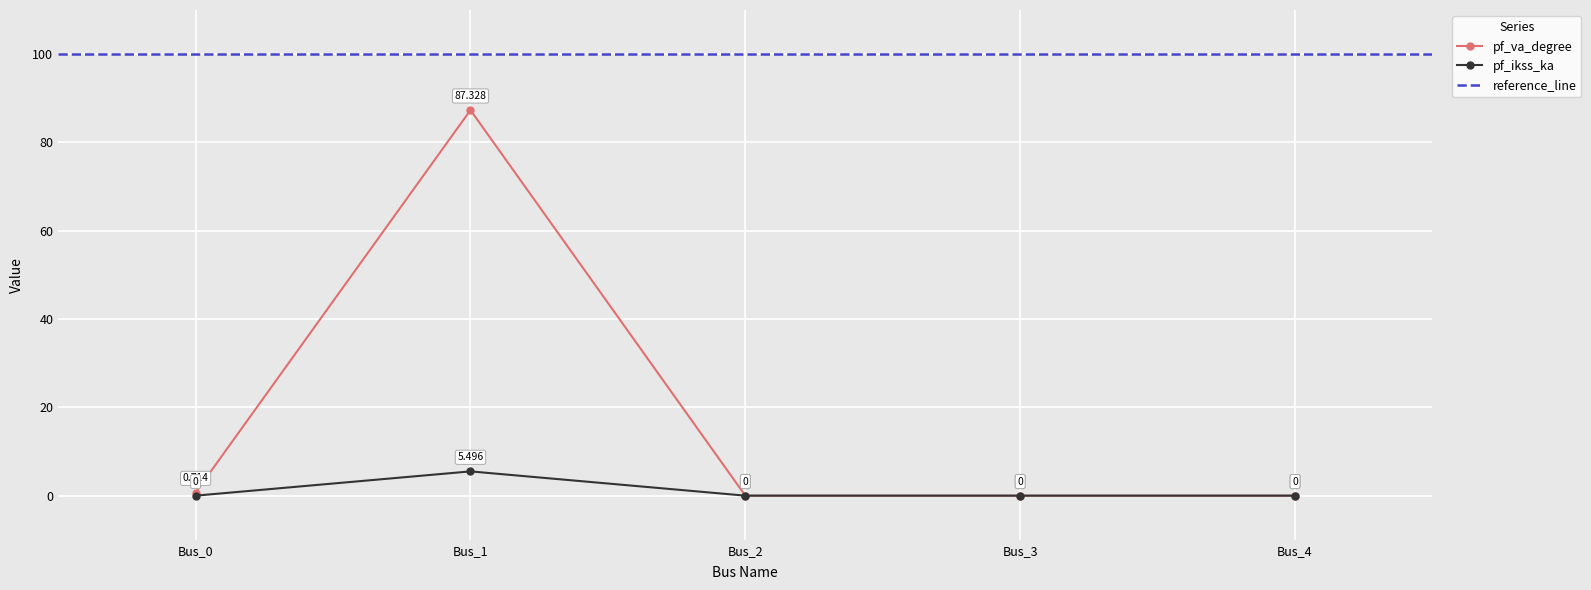

Which category has the highest value in the pf_ikss_ka series?

Bus_1